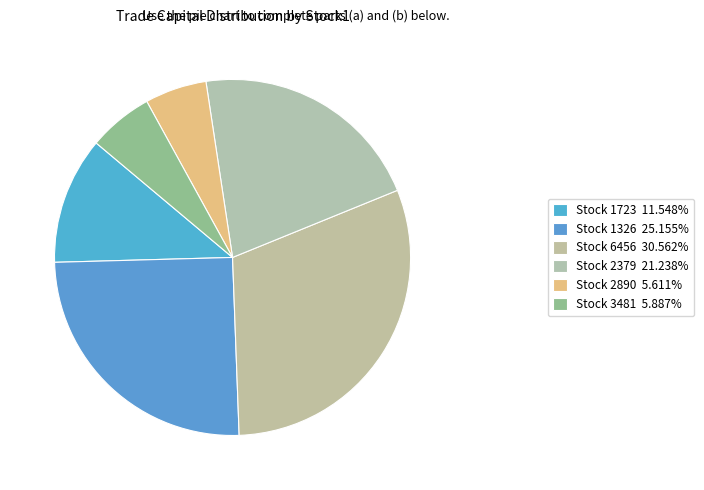

Does any single category account for the majority?

No